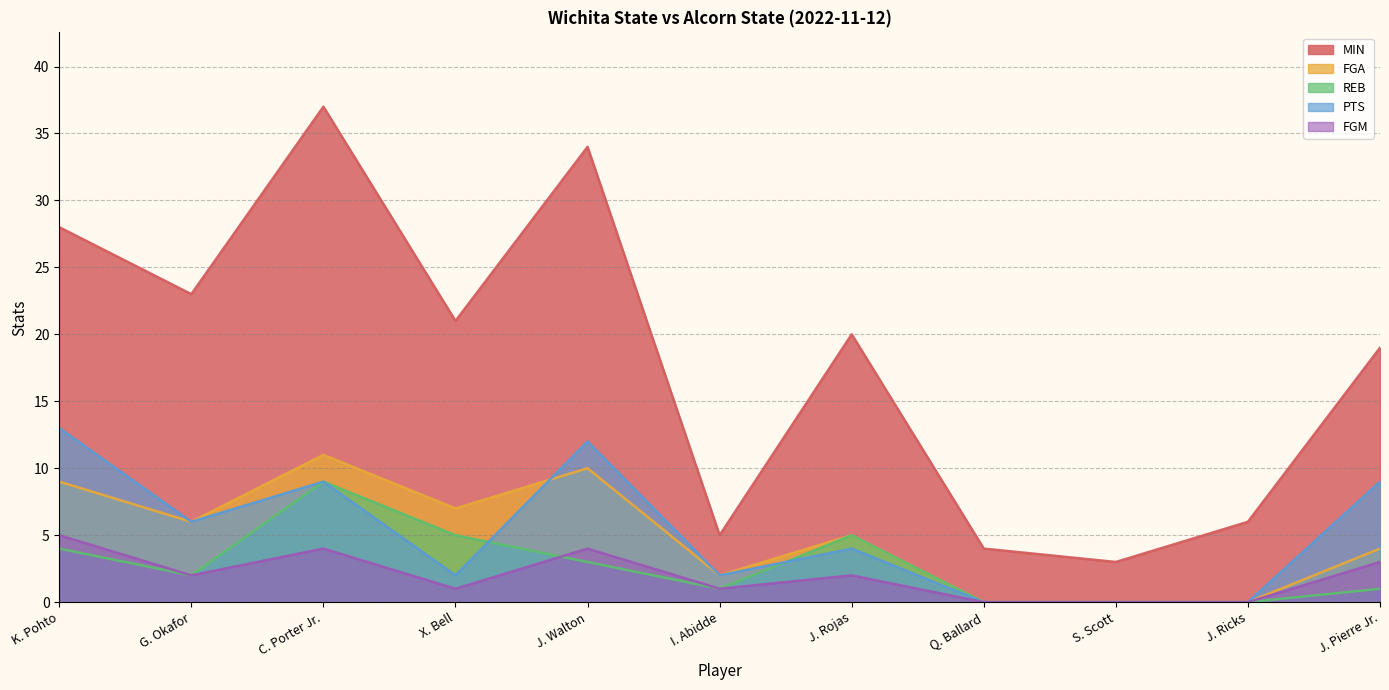

How many values in FGM are above zero?

8